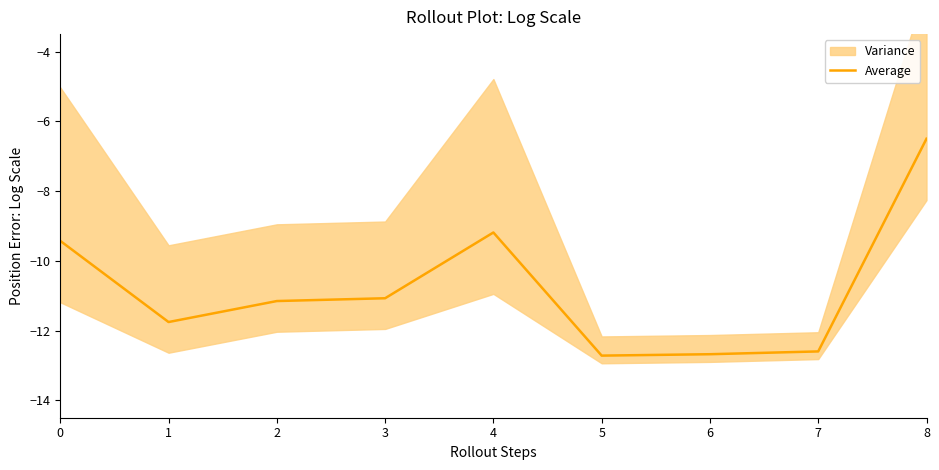

What is the minimum value shown in the chart?

-12.7